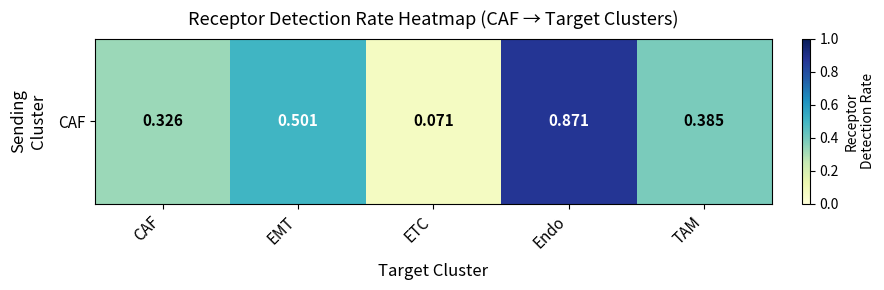

Rank the categories by value from lowest to highest.

ETC, CAF, TAM, EMT, Endo